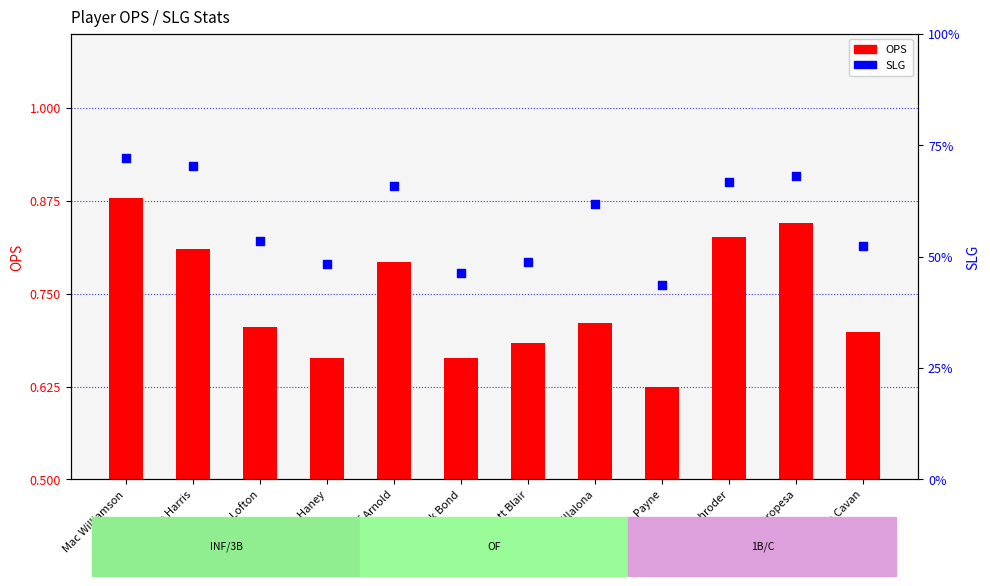

Which series has the largest total across all categories?

OPS